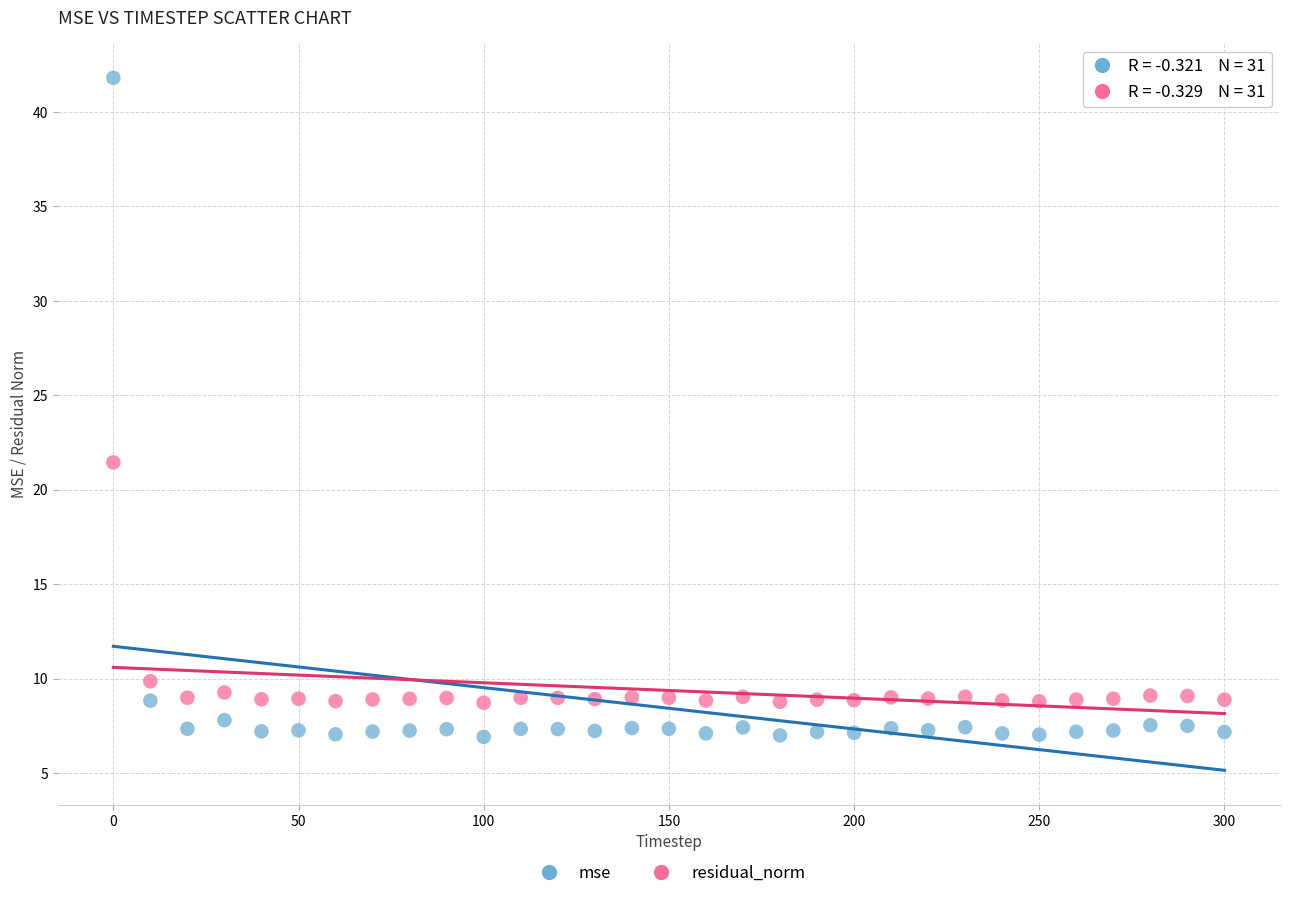

What are all the series names shown in the legend?

mse, residual_norm